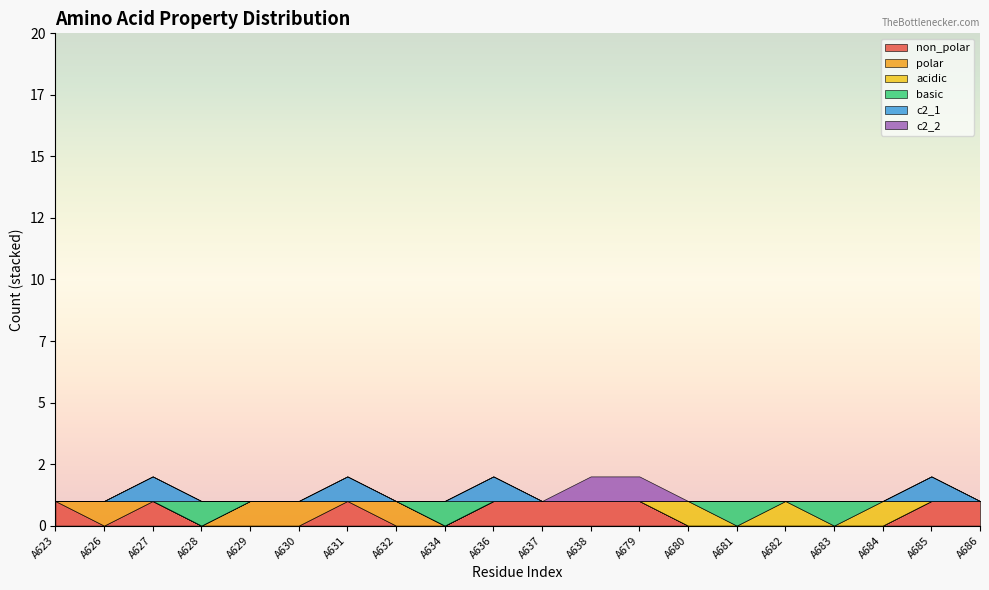

Which label corresponds to the largest value in the chart?

A623